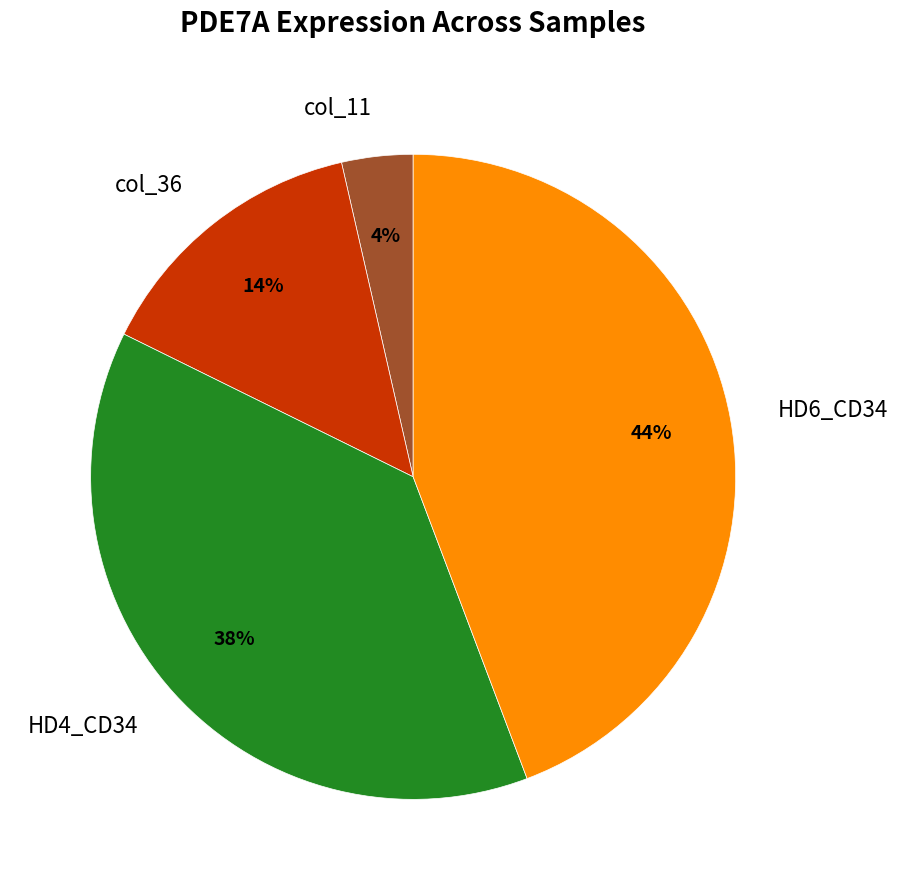

Is there a majority slice in this chart?

No